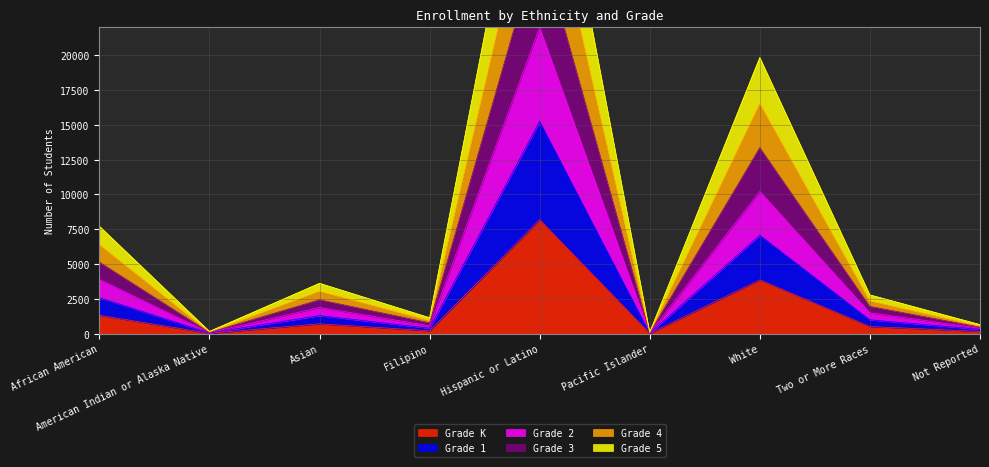

True or false: Grade K has a value of 3868 at White.

True